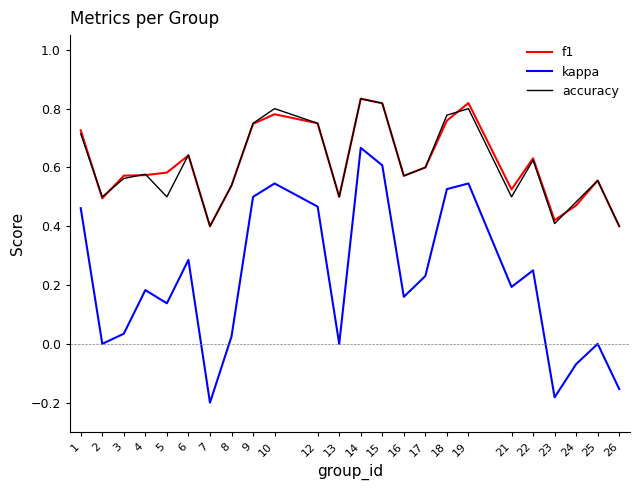

True or false: kappa and accuracy intersect in this chart.

False